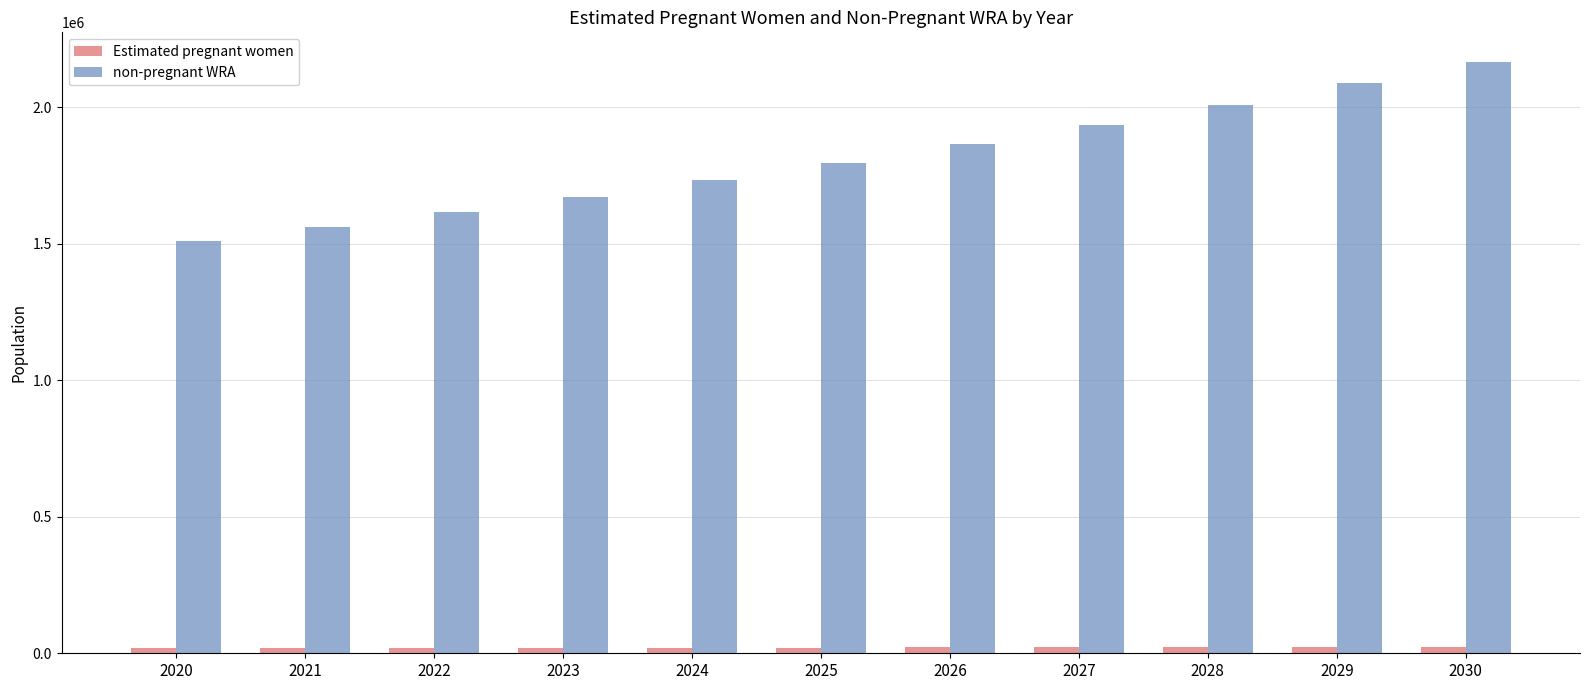

What is the total value across all series at 2024?

1753000.0